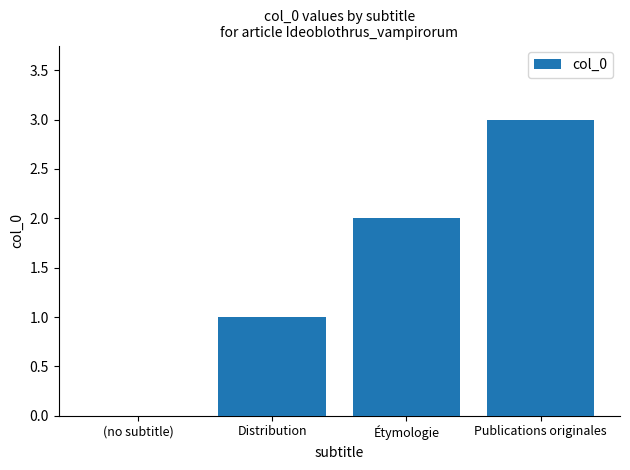

Is it true that the value at Distribution is 1?

True